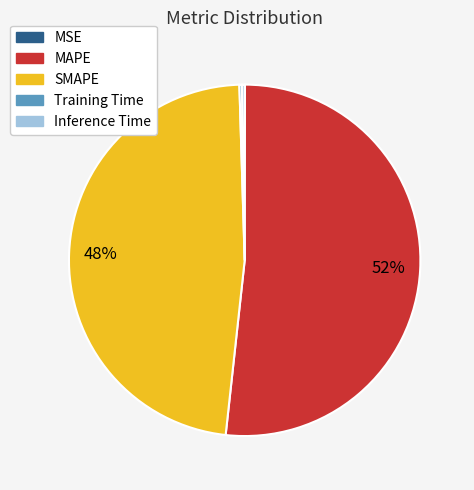

To the nearest percent, what is the difference between the largest and smallest slice percentages?

52%